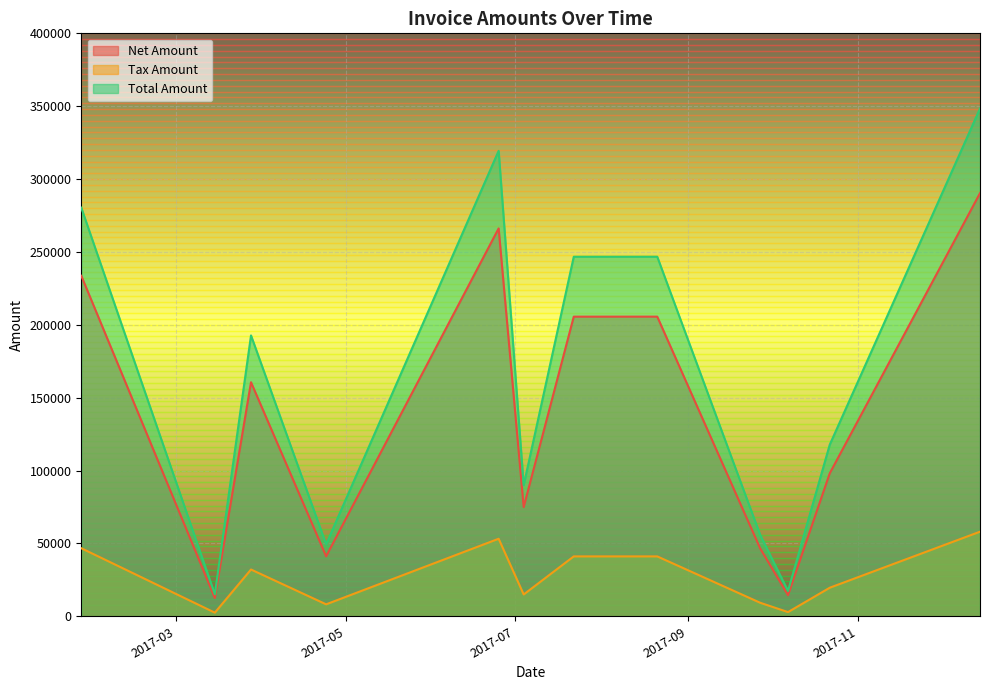

True or false: Tax Amount has a value of 58069.2 at 2017-12-15.

True